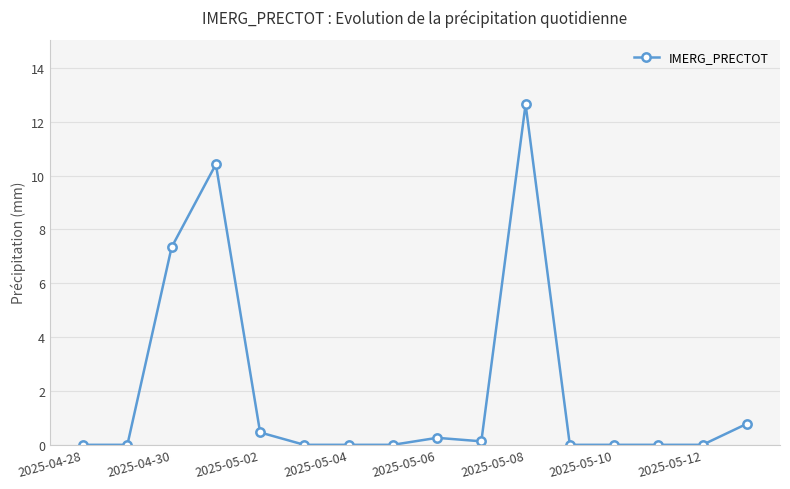

True or false: the data has more than 0 interior local peaks.

True